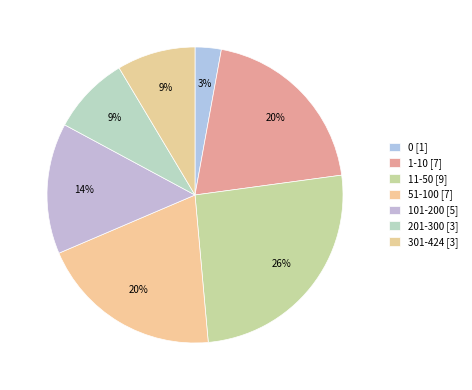

How many slices are in this pie chart?

7